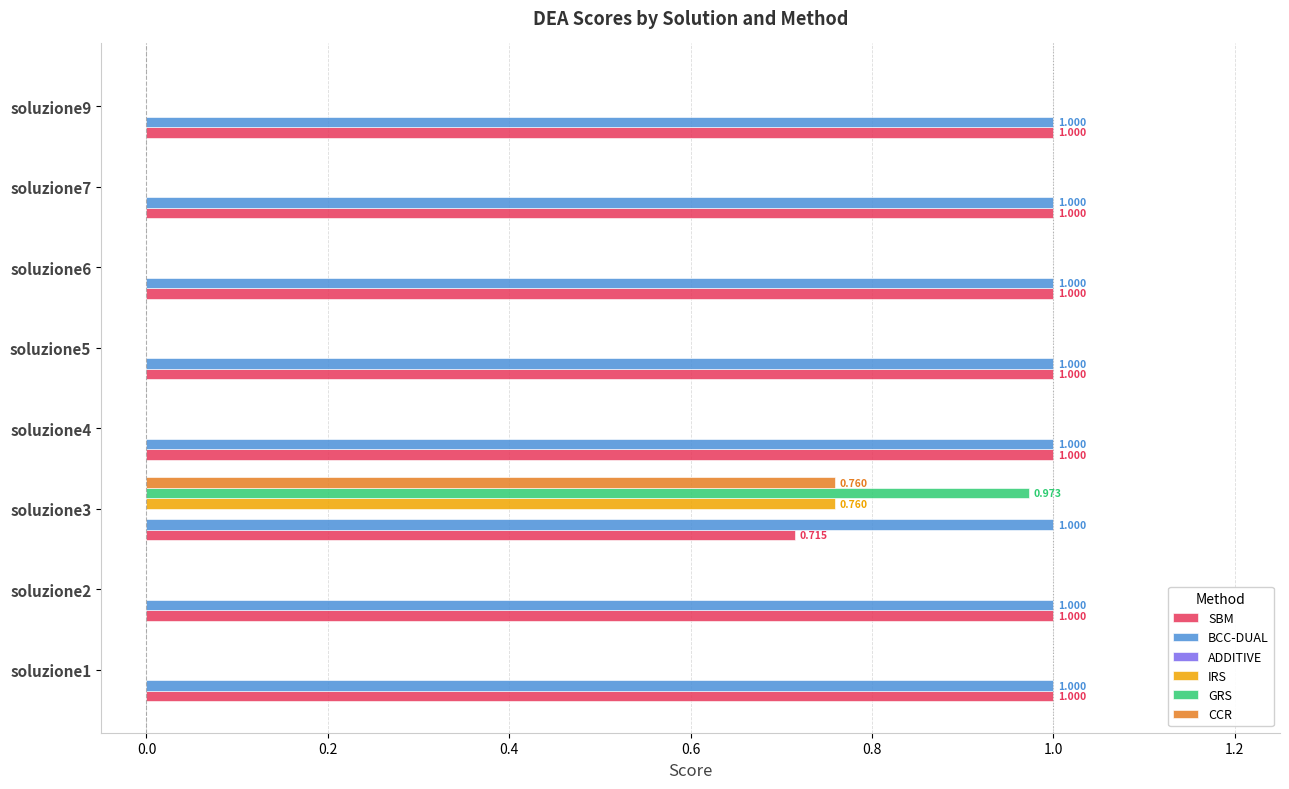

Where is SBM nearest to the value 0?

soluzione3